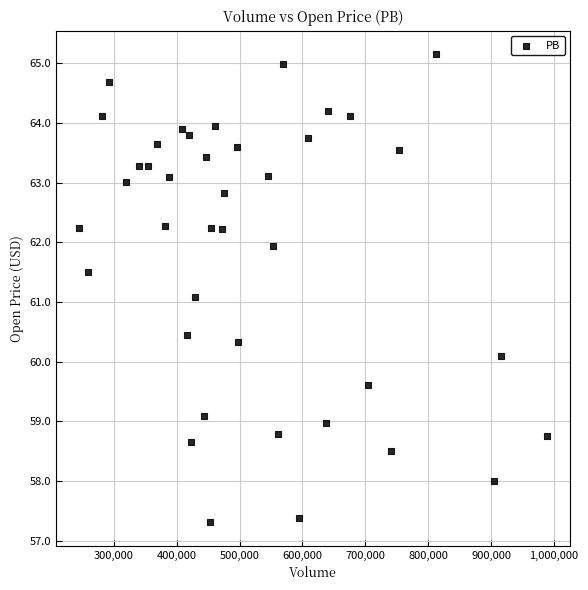

What Y value in the scatter plot is closest to 61?

61.1